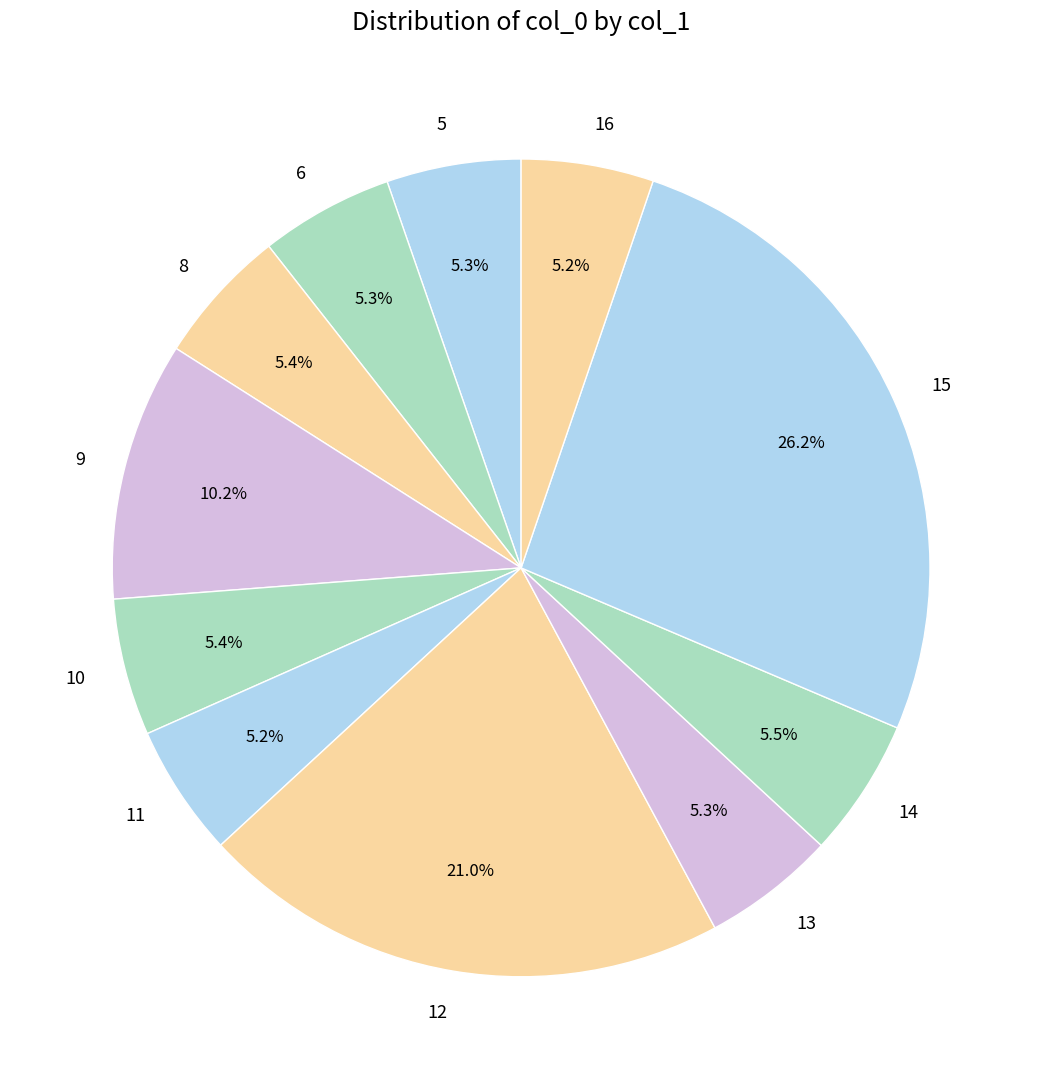

Which category has the biggest portion of the pie?

15